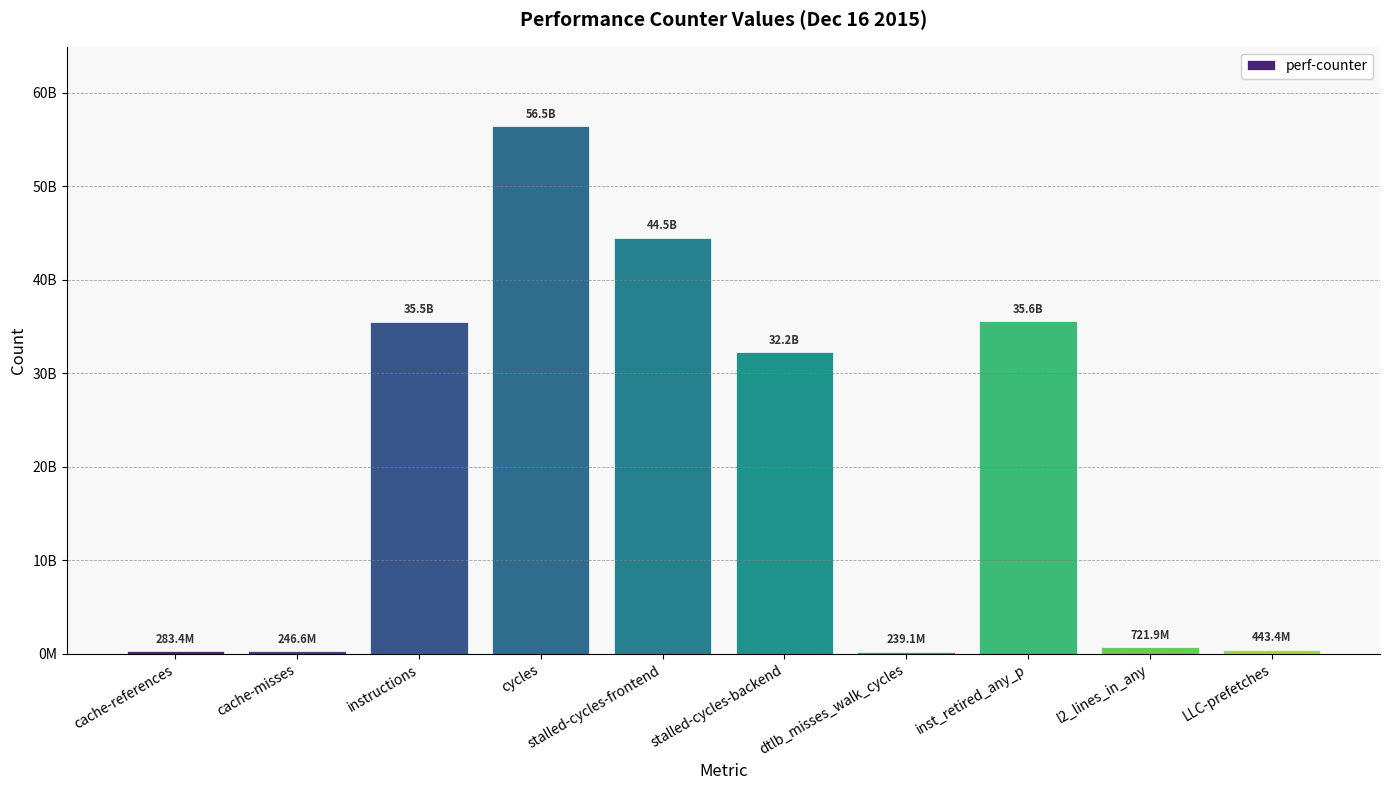

What is the label of the 7th bar from the left?

dtlb_misses_walk_cycles